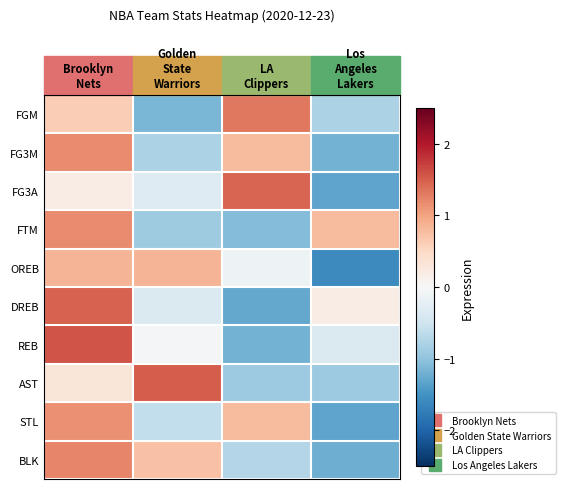

Reading left to right, extract all data points from this chart.

FGM: Brooklyn
Nets=0.6	Golden
State
Warriors=-1.1	LA
Clippers=1.3	Los
Angeles
Lakers=-0.8
FG3M: Brooklyn
Nets=1.2	Golden
State
Warriors=-0.8	LA
Clippers=0.8	Los
Angeles
Lakers=-1.2
FG3A: Brooklyn
Nets=0.2	Golden
State
Warriors=-0.3	LA
Clippers=1.5	Los
Angeles
Lakers=-1.3
FTM: Brooklyn
Nets=1.2	Golden
State
Warriors=-0.9	LA
Clippers=-1.1	Los
Angeles
Lakers=0.8
OREB: Brooklyn
Nets=0.9	Golden
State
Warriors=0.9	LA
Clippers=-0.1	Los
Angeles
Lakers=-1.6
DREB: Brooklyn
Nets=1.5	Golden
State
Warriors=-0.4	LA
Clippers=-1.3	Los
Angeles
Lakers=0.2
REB: Brooklyn
Nets=1.6	Golden
State
Warriors=-0.0	LA
Clippers=-1.2	Los
Angeles
Lakers=-0.4
AST: Brooklyn
Nets=0.3	Golden
State
Warriors=1.5	LA
Clippers=-0.9	Los
Angeles
Lakers=-0.9
STL: Brooklyn
Nets=1.1	Golden
State
Warriors=-0.6	LA
Clippers=0.8	Los
Angeles
Lakers=-1.3
BLK: Brooklyn
Nets=1.2	Golden
State
Warriors=0.7	LA
Clippers=-0.7	Los
Angeles
Lakers=-1.2